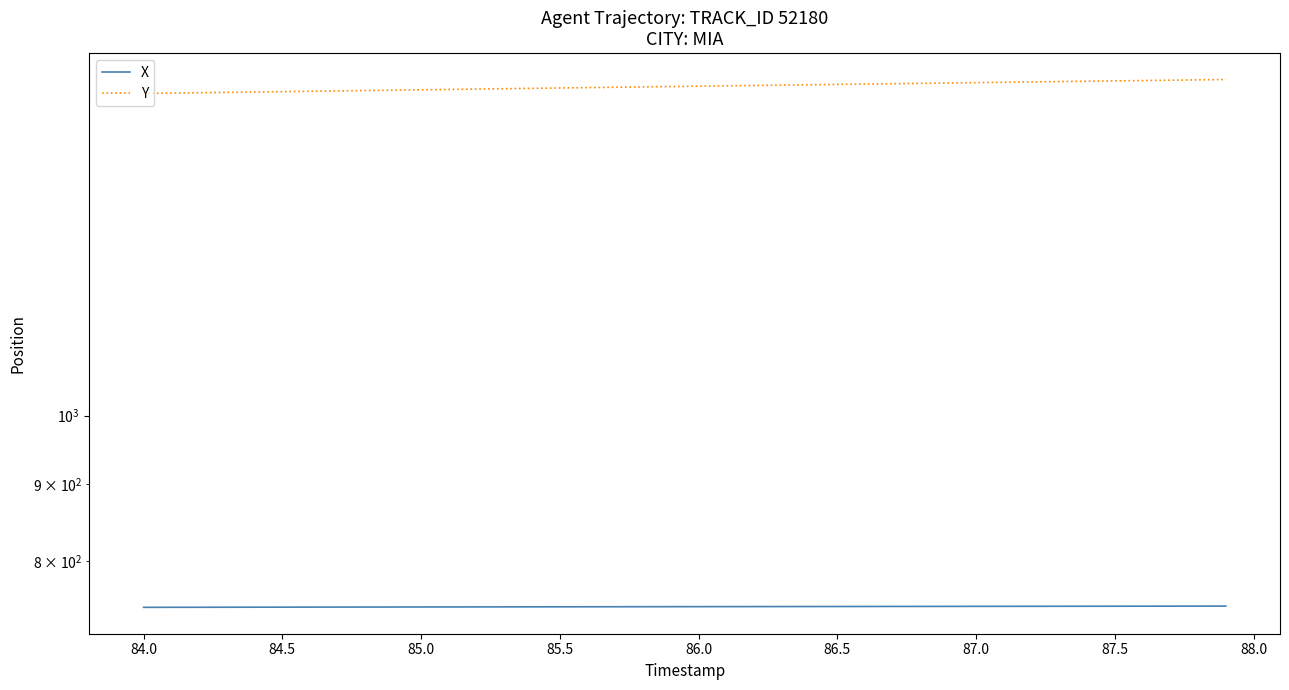

What are all the series names shown in the legend?

X, Y